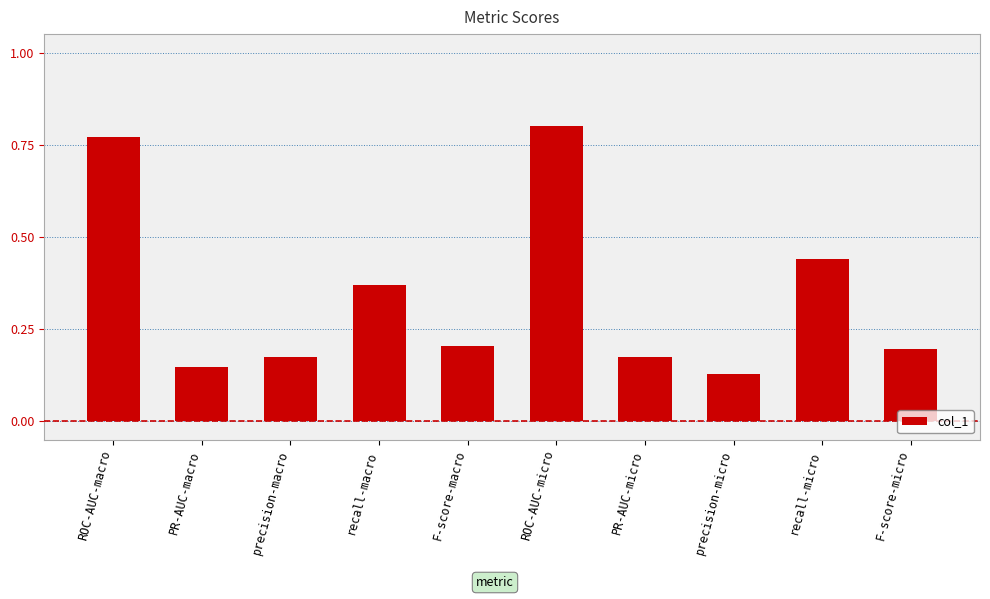

Is it true that the value at ROC-AUC-macro is 1.1?

False